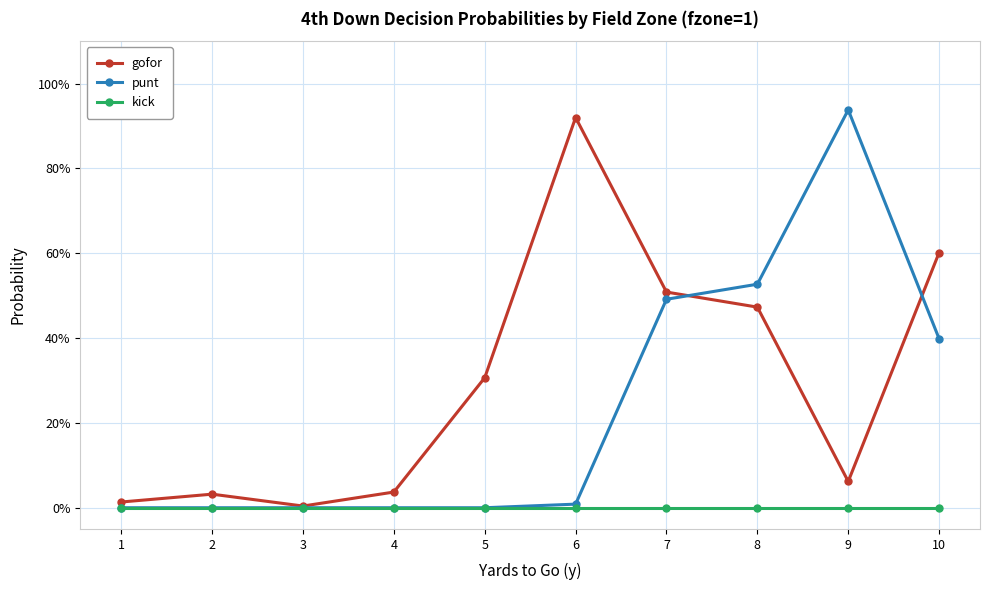

Rank the categories by gofor value from lowest to highest.

3, 1, 2, 4, 9, 5, 8, 7, 10, 6